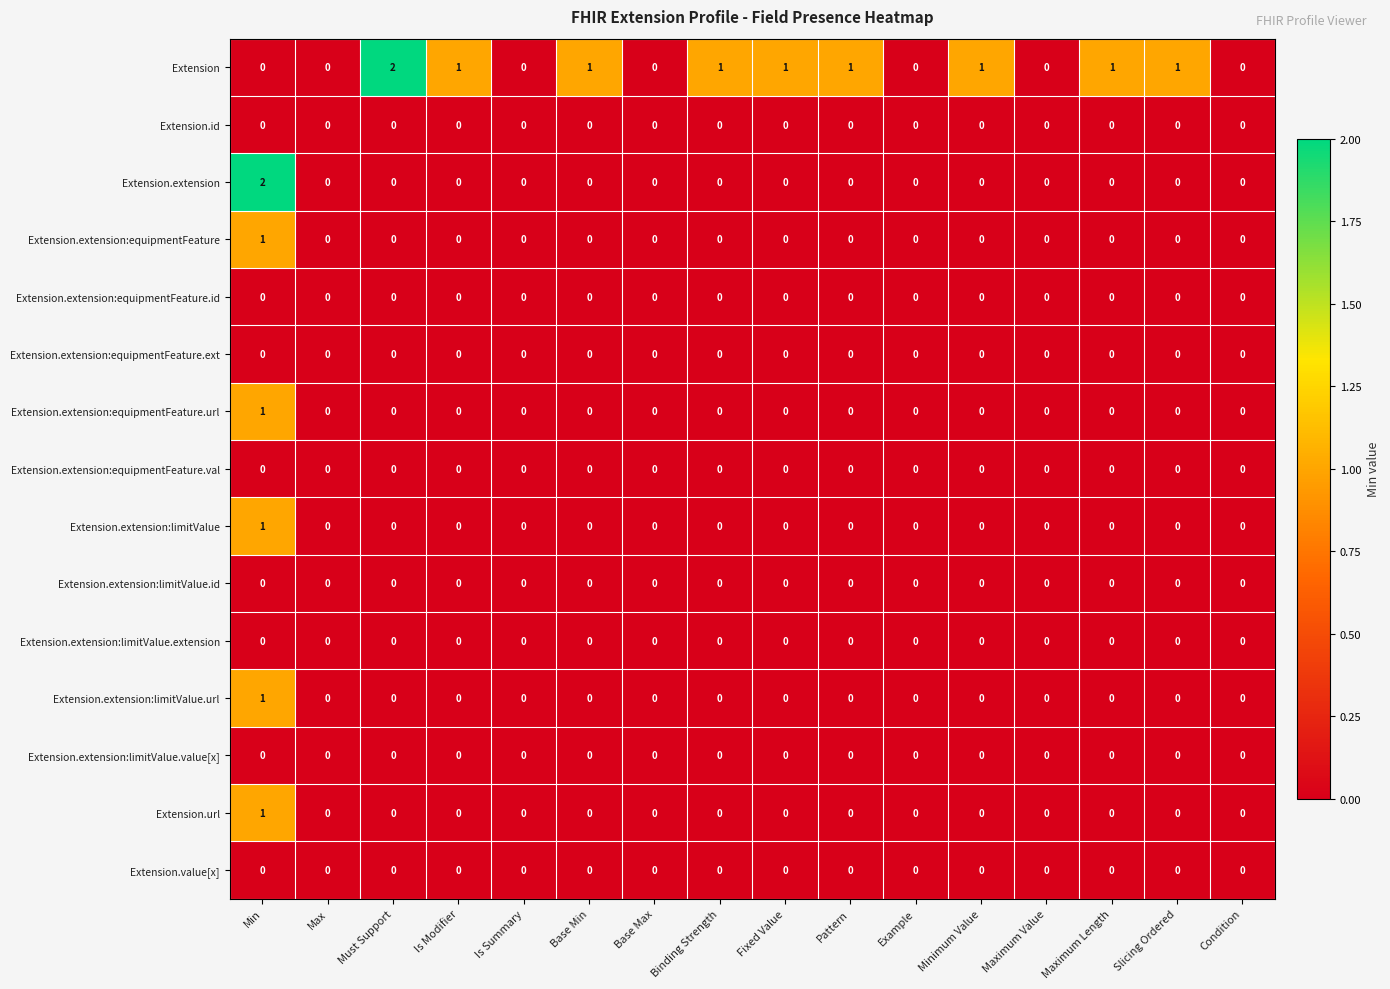

What is the difference between the highest and lowest values at Is Modifier?

1